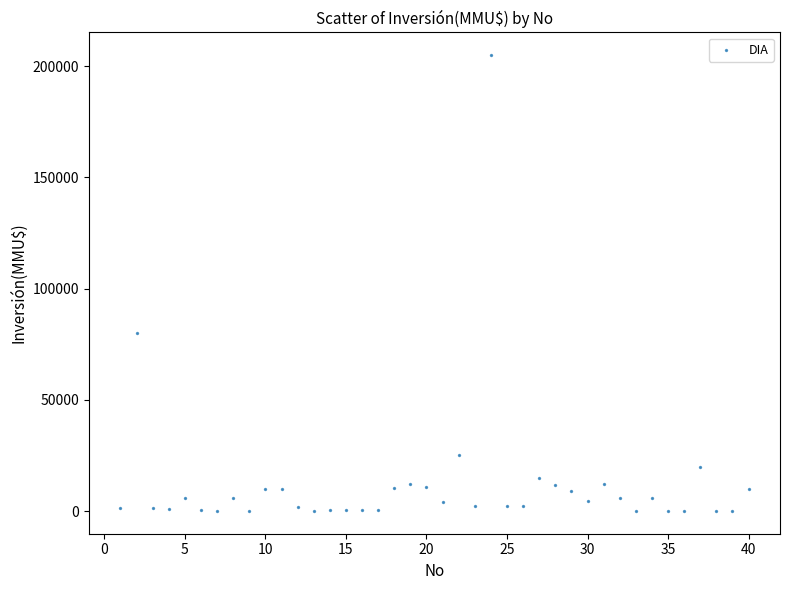

What is the range of Y values (max minus min)?

204963